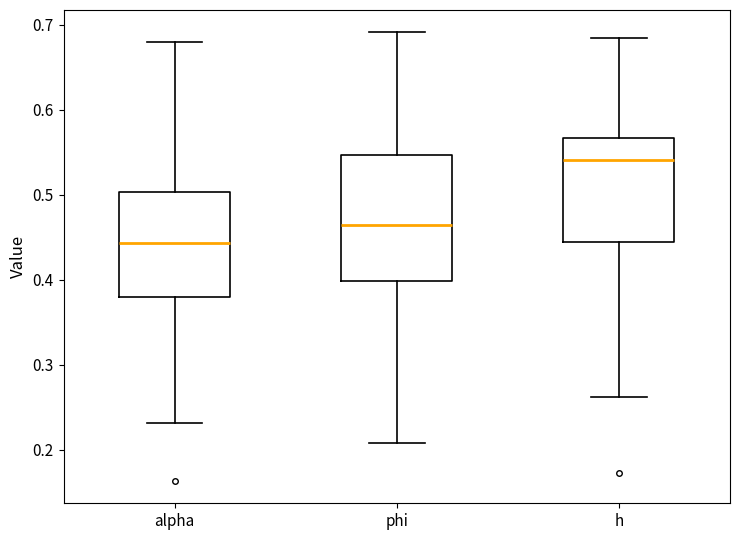

Where is the upper edge of the box for phi on the y-axis? The values are not printed on the chart, so give them approximately, as read against the axis.

0.55